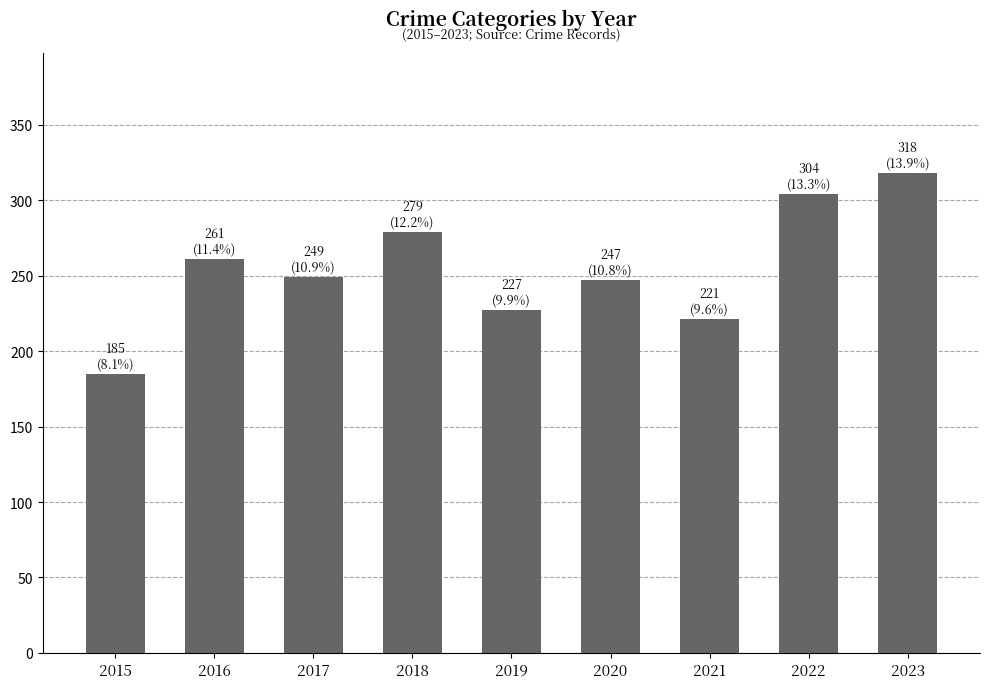

What is the difference between the second highest and second lowest values?

83